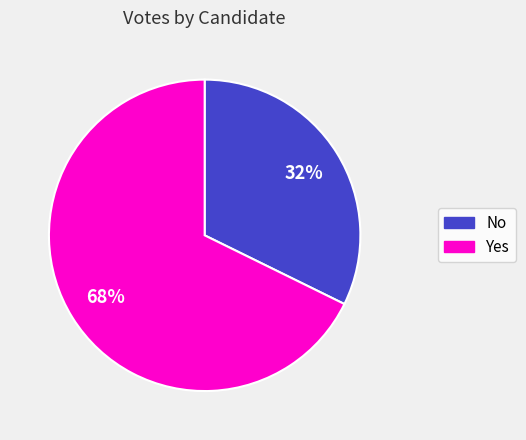

Is there a majority slice in this chart?

Yes